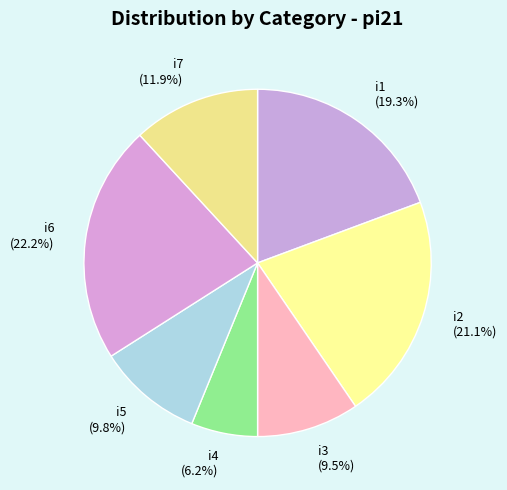

To the nearest percent, what is the combined percentage of i2 and i5?

31%